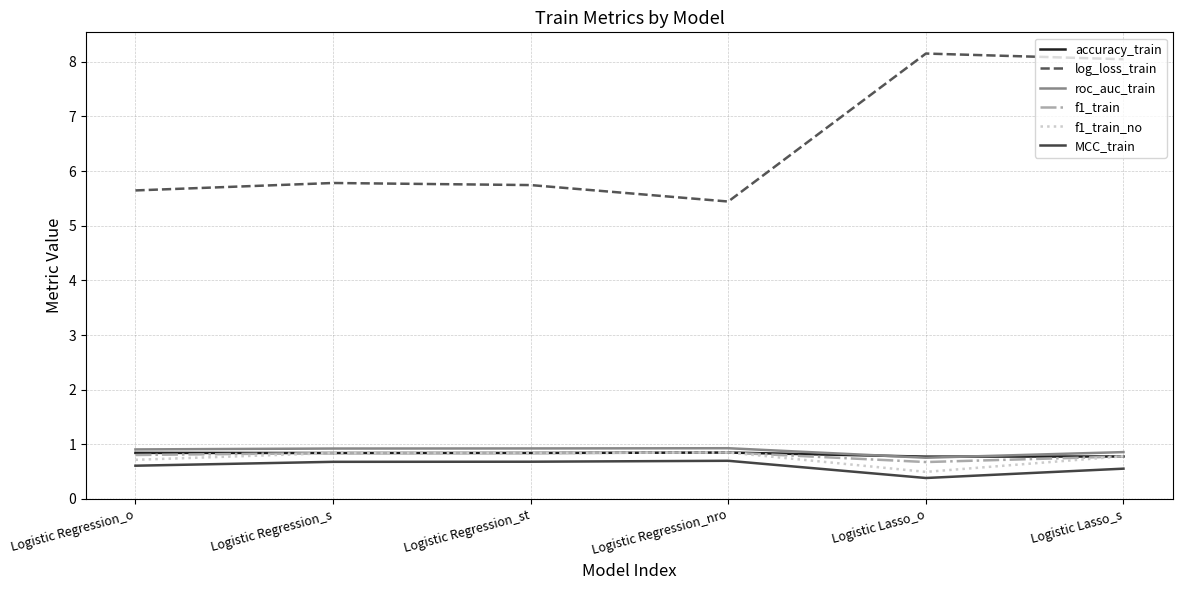

True or false: accuracy_train has a value of 0.2 at Logistic Regression_s.

False